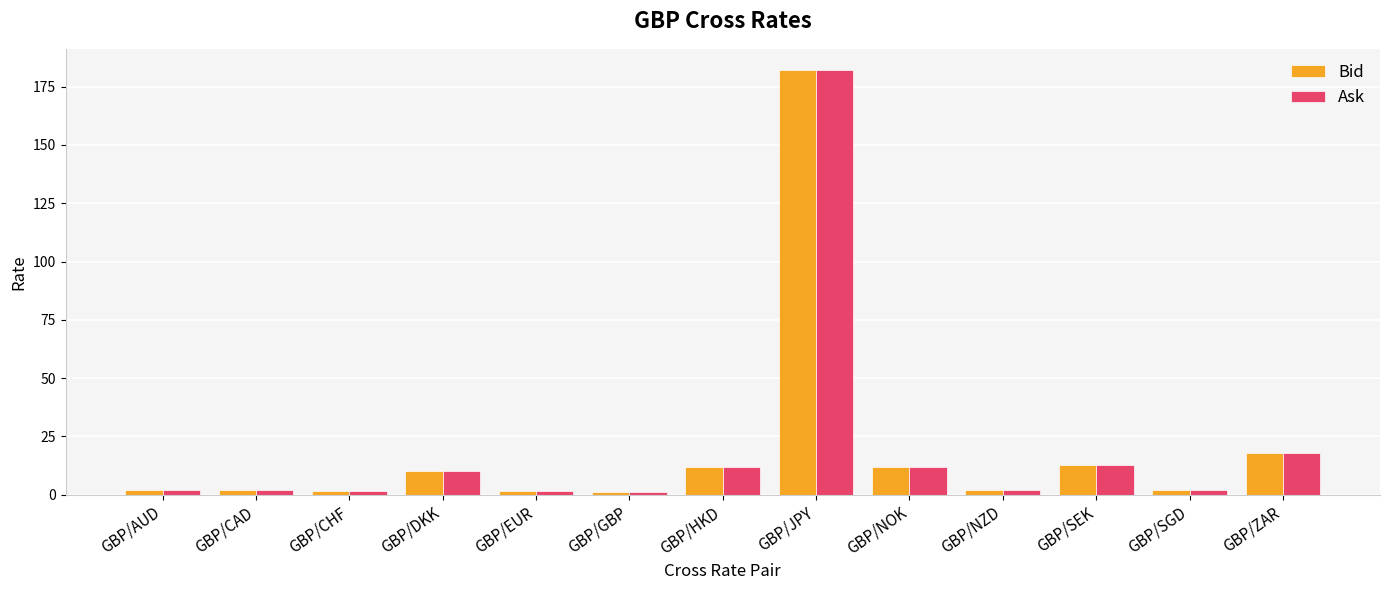

How many data points does each series have?

13